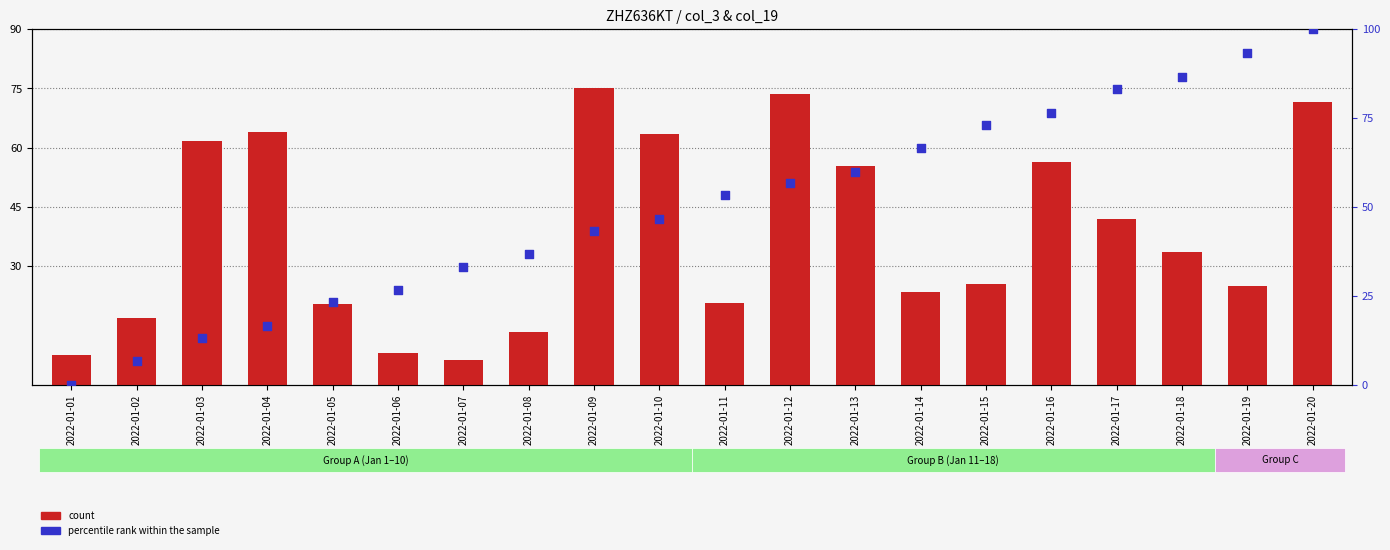

What are all the series names shown in the legend?

count, percentile rank within the sample